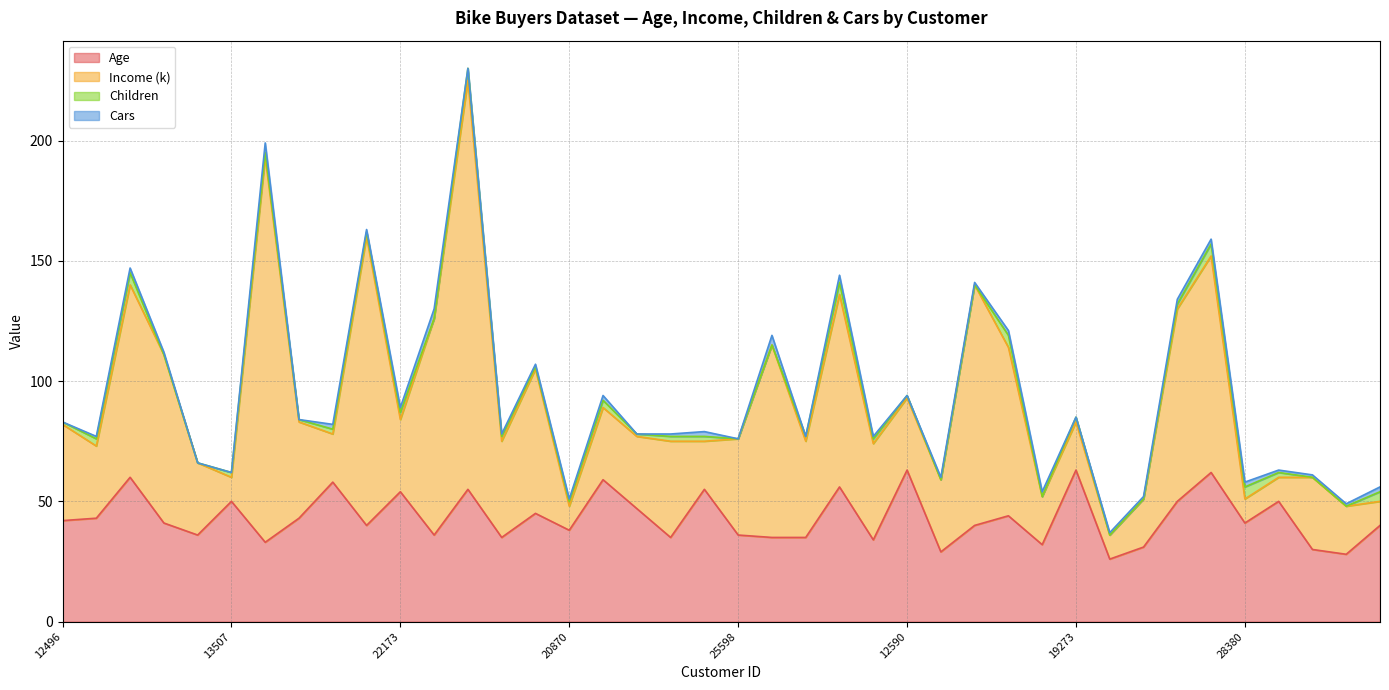

Rank the series at 12291 from lowest to highest value.

Cars, Children, Age, Income (k)